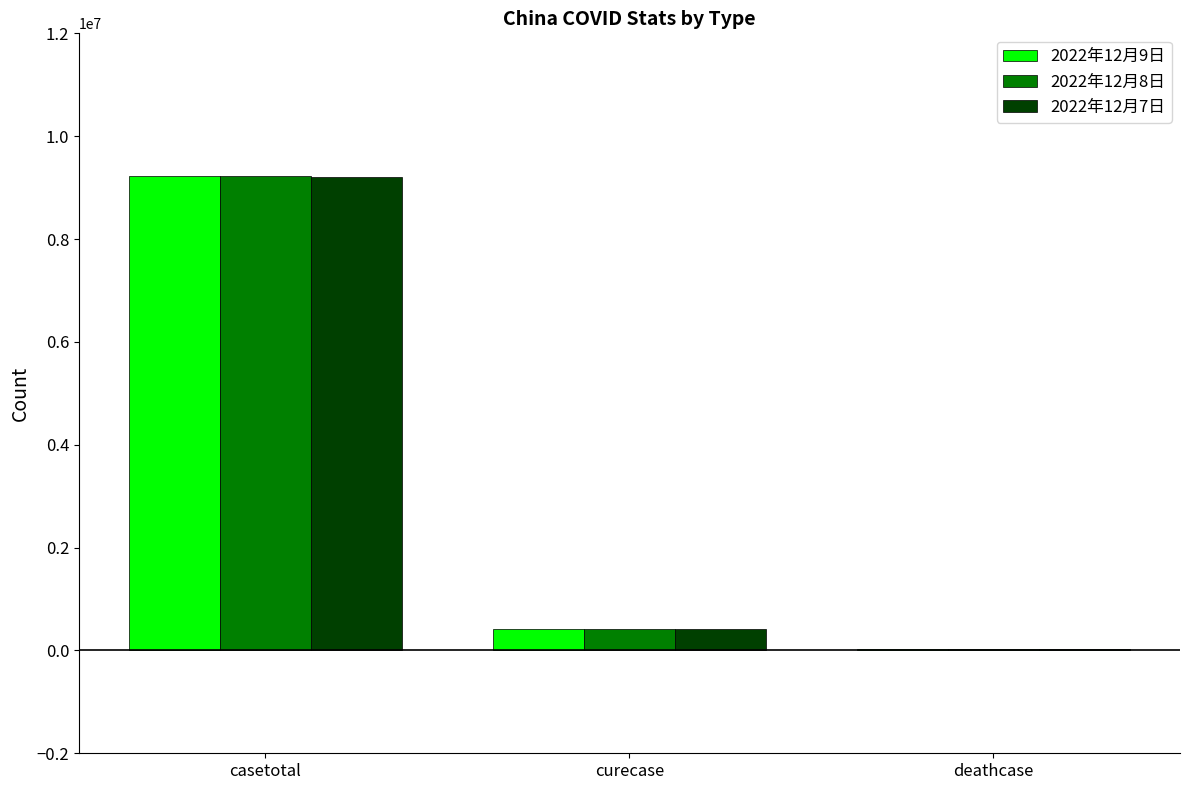

Reading left to right, what are all the values shown in this chart?

2022年12月9日: 9235320	421300	30653
2022年12月8日: 9235320	421300	30653
2022年12月7日: 9212751	417181	30605